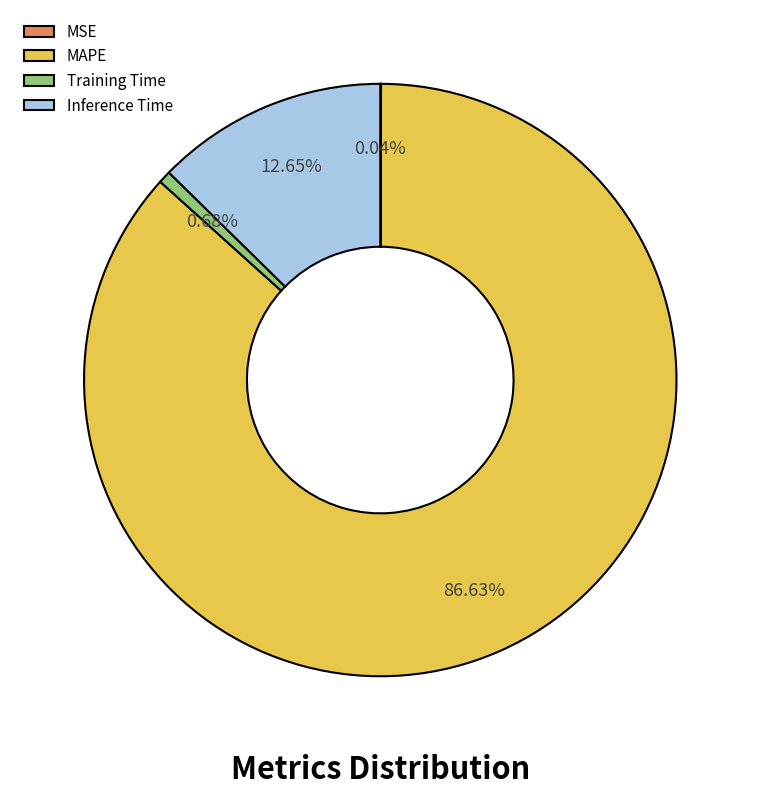

What is the majority slice?

MAPE